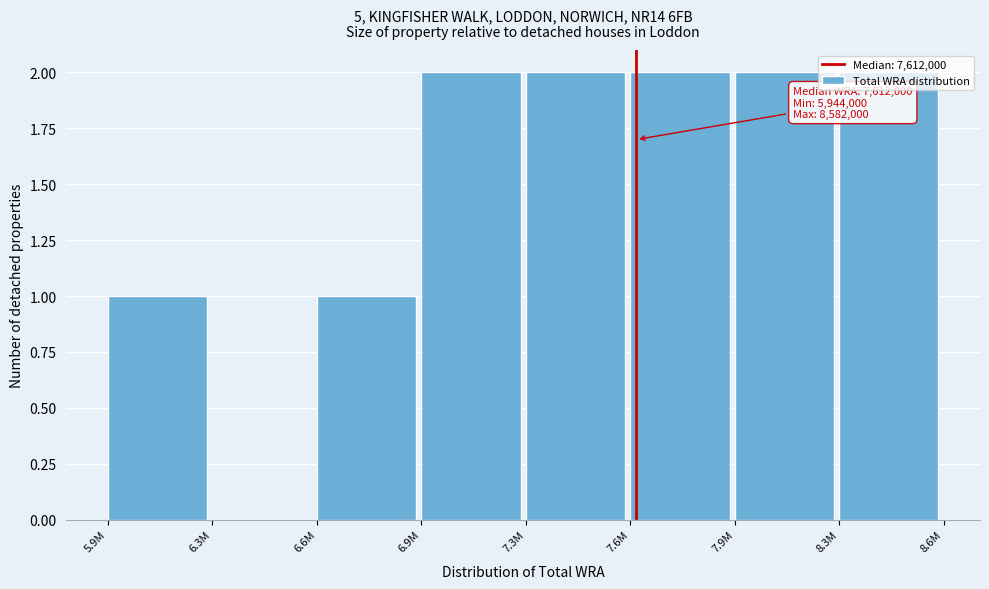

The value at 7.3M is 2. True or false?

True